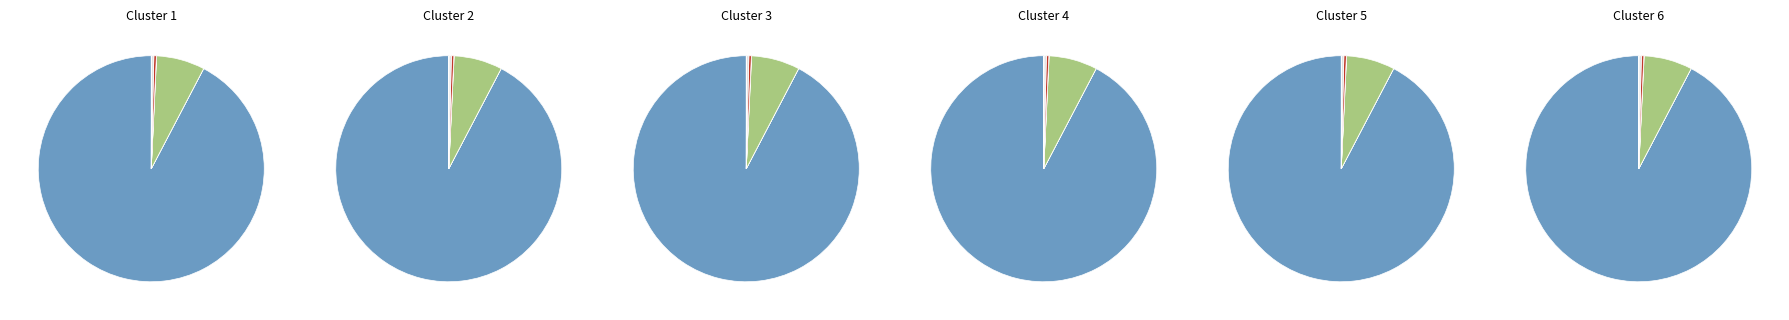

Which category accounts for the majority?

btc